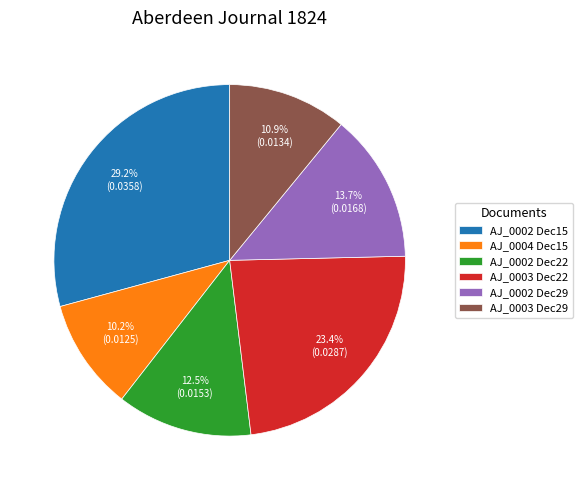

Is there a majority slice in this chart?

No